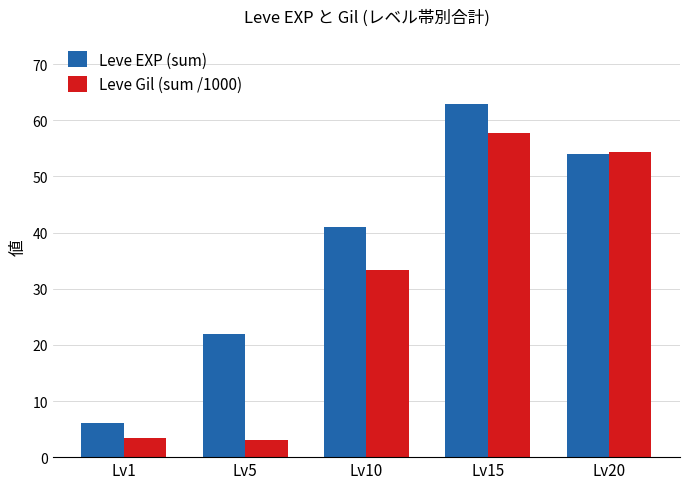

What is the sum of the Leve Gil (sum /1000) values at Lv15 and Lv10?

91.0